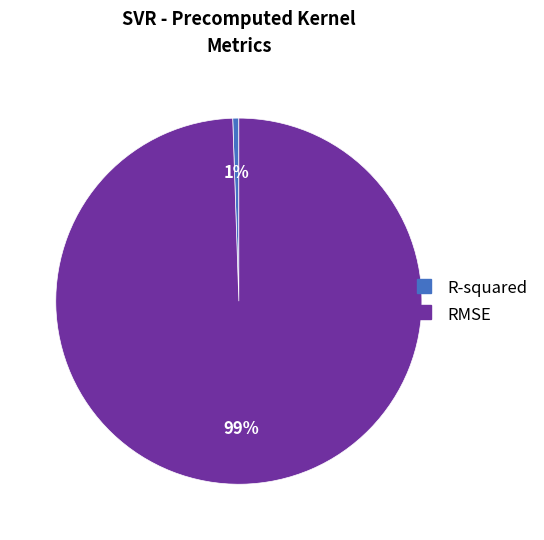

Is there a majority slice in this chart?

Yes